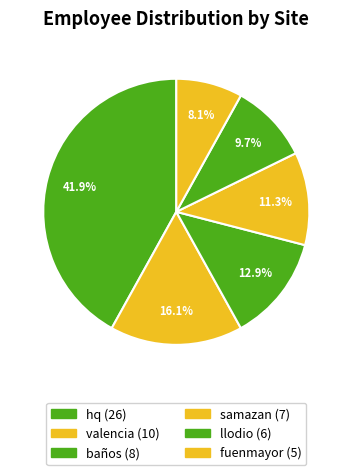

Combined, do baños and valencia account for over 50%?

No